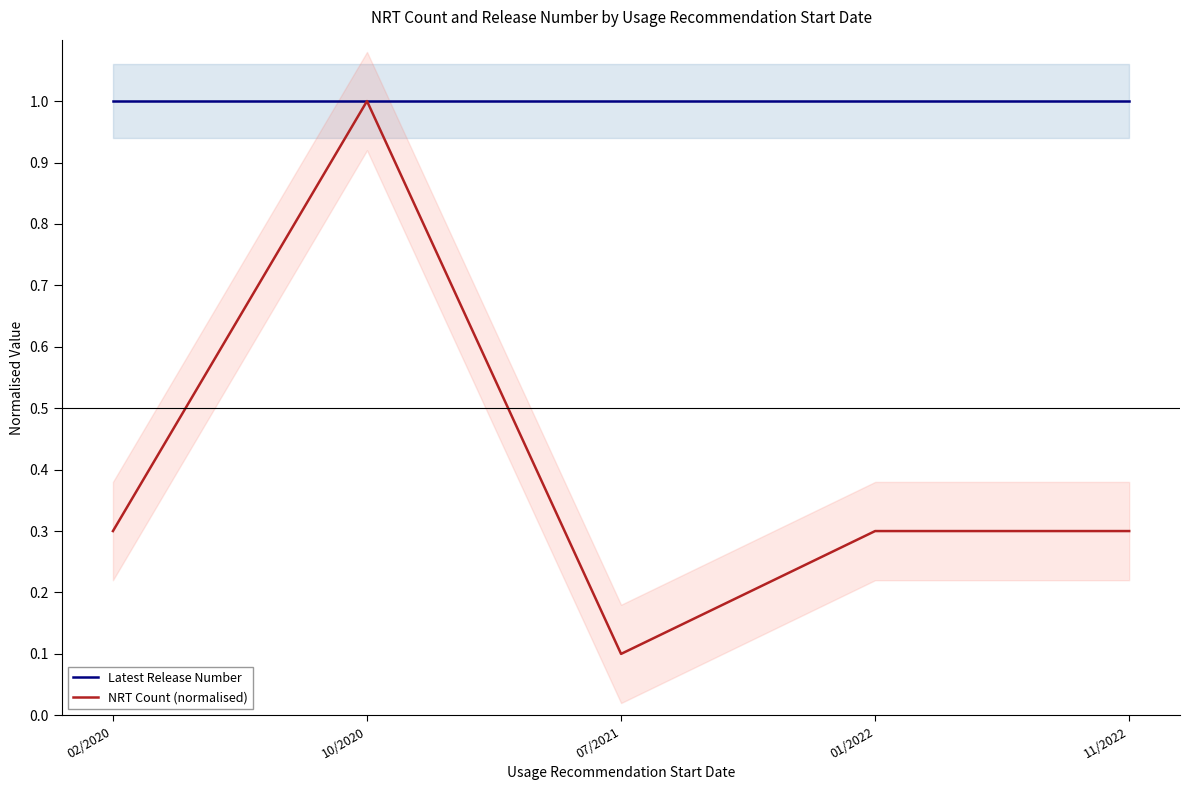

What is the lowest value of the Latest Release Number series?

1.0